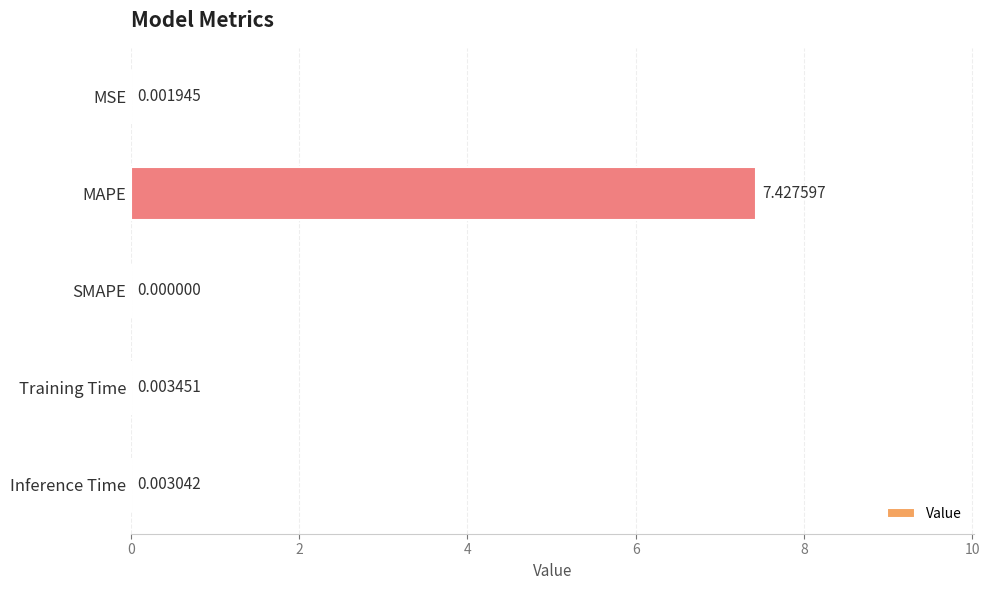

At which category does the chart reach its peak across all series?

MAPE